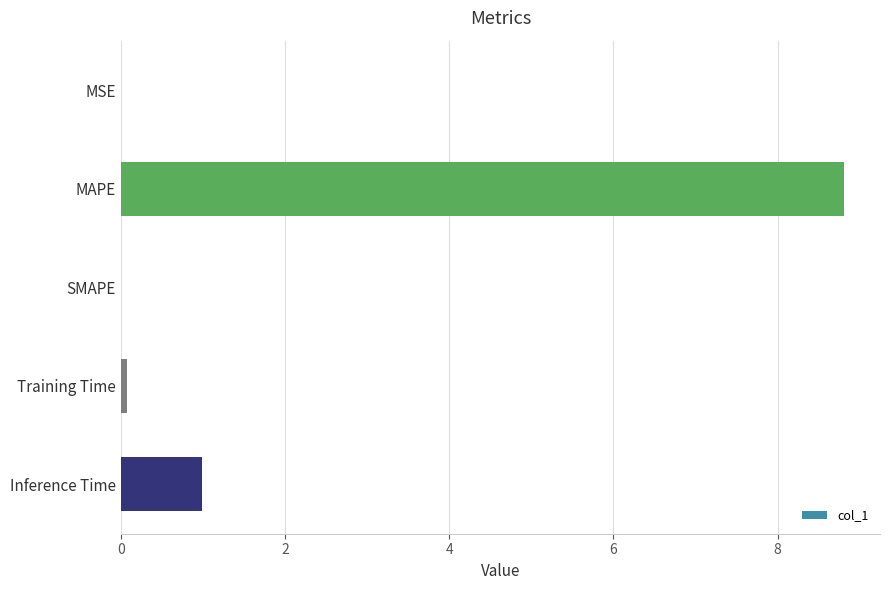

What is the average value?

2.0